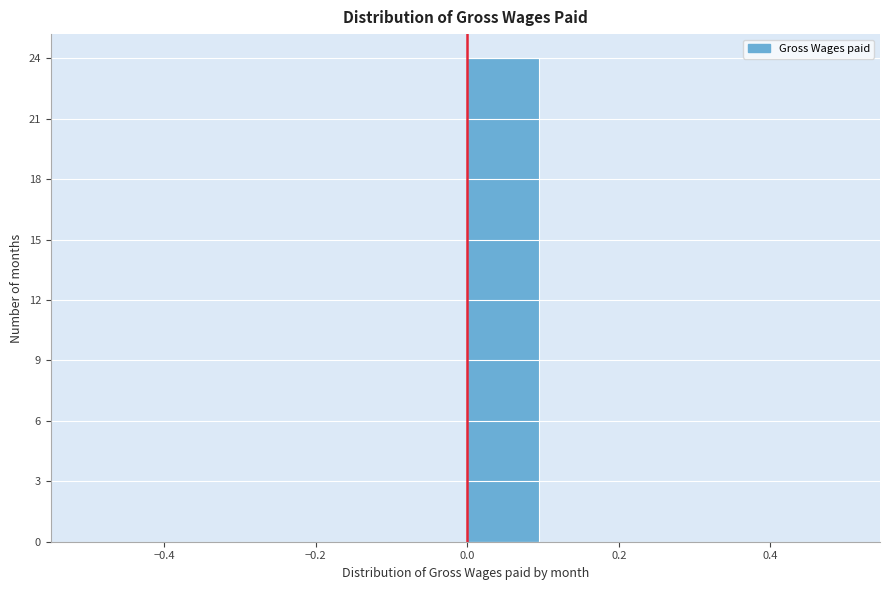

Which range on the x-axis has the tallest bar?

0.0 to 0.1